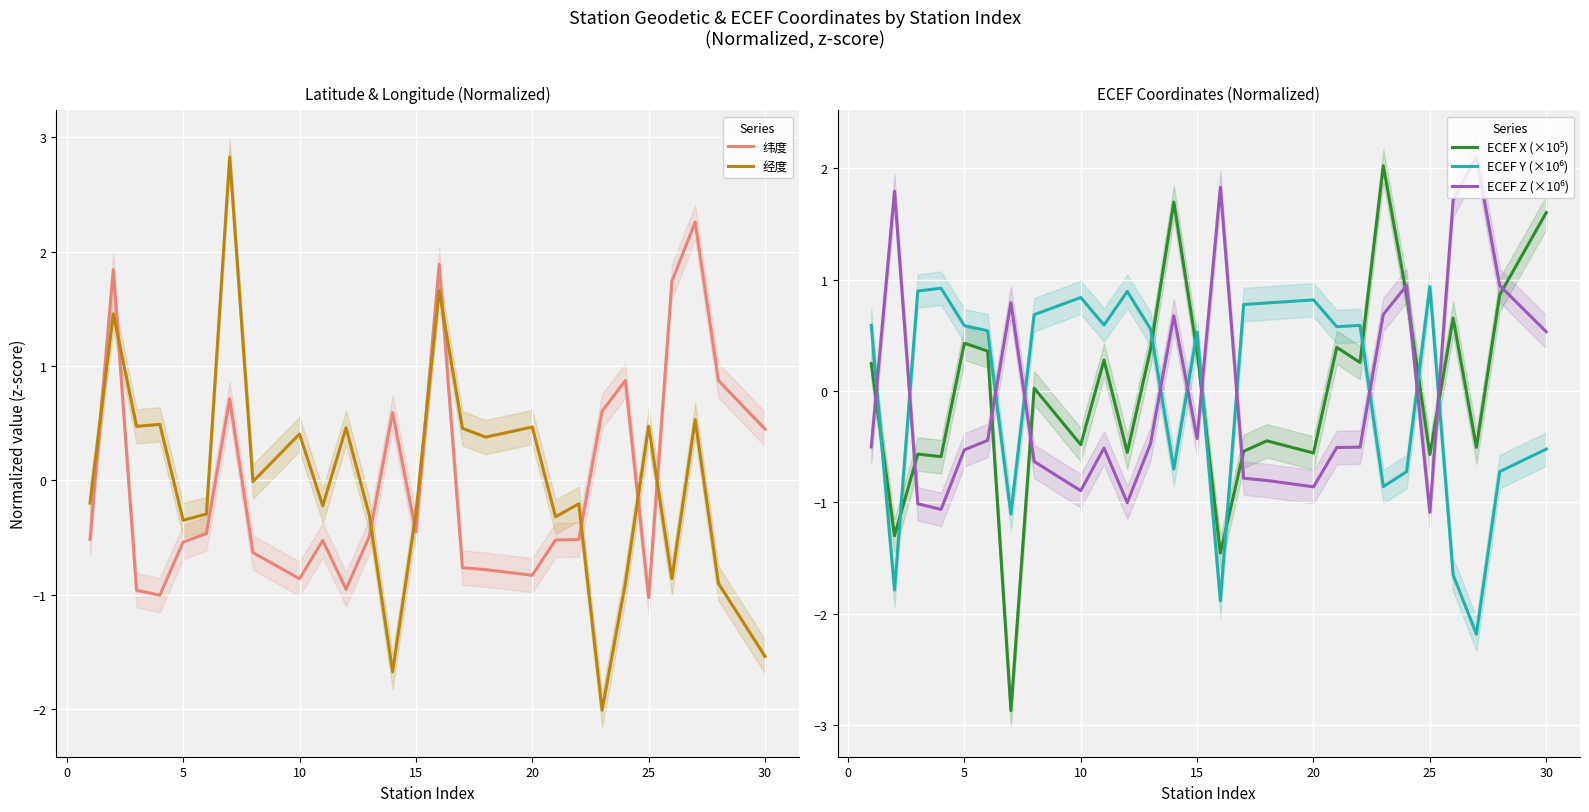

Reading left to right, transcribe all the data shown in this chart.

纬度: -0.5	1.8	-1.0	-1.0	-0.5	-0.5	0.7	-0.6	-0.9	-0.5	-1.0	-0.5	0.6	-0.5	1.9	-0.8	-0.8	-0.8	-0.5	-0.5	0.6	0.9	-1.0	1.7	2.3	0.9	0.4
经度: -0.2	1.5	0.5	0.5	-0.3	-0.3	2.8	-0.0	0.4	-0.2	0.5	-0.3	-1.7	-0.3	1.7	0.5	0.4	0.5	-0.3	-0.2	-2.0	-0.9	0.5	-0.9	0.5	-0.9	-1.5
ECEF X (×10⁵): 0.2	-1.3	-0.6	-0.6	0.4	0.4	-2.9	0.0	-0.5	0.3	-0.6	0.4	1.7	0.4	-1.5	-0.5	-0.4	-0.6	0.4	0.3	2.0	0.9	-0.6	0.7	-0.5	0.9	1.6
ECEF Y (×10⁶): 0.6	-1.8	0.9	0.9	0.6	0.5	-1.1	0.7	0.8	0.6	0.9	0.6	-0.7	0.5	-1.9	0.8	0.8	0.8	0.6	0.6	-0.9	-0.7	0.9	-1.6	-2.2	-0.7	-0.5
ECEF Z (×10⁶): -0.5	1.8	-1.0	-1.1	-0.5	-0.4	0.8	-0.6	-0.9	-0.5	-1.0	-0.5	0.7	-0.4	1.8	-0.8	-0.8	-0.9	-0.5	-0.5	0.7	0.9	-1.1	1.7	2.1	0.9	0.5